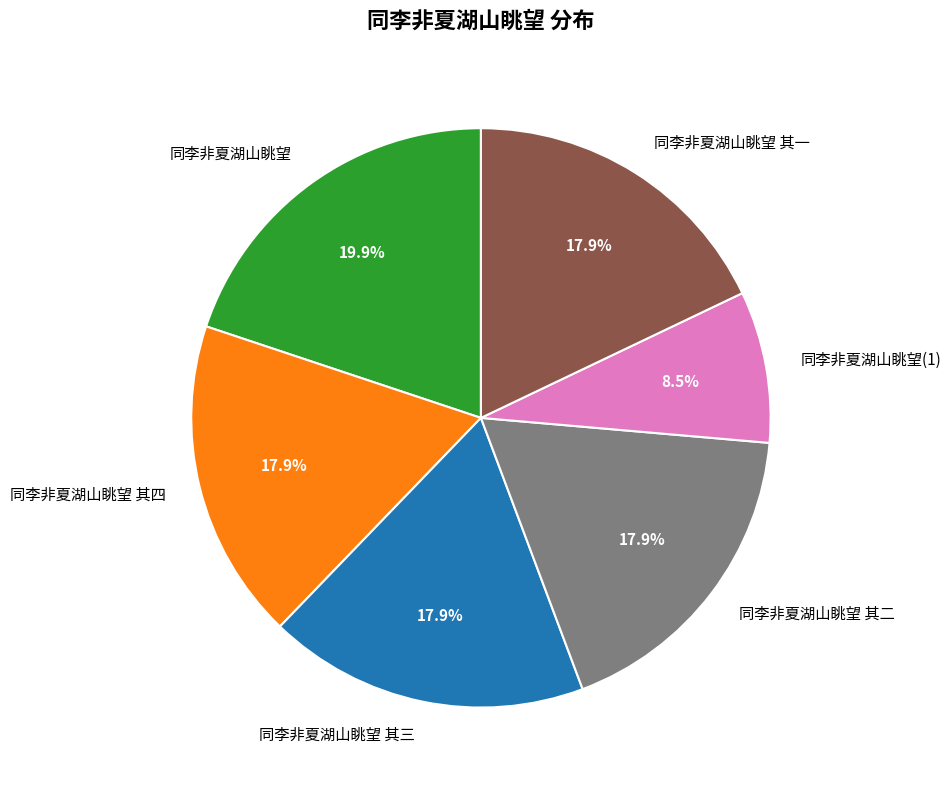

To the nearest percent, what is the combined percentage of 同李非夏湖山眺望 其二 and 同李非夏湖山眺望 其一?

36%